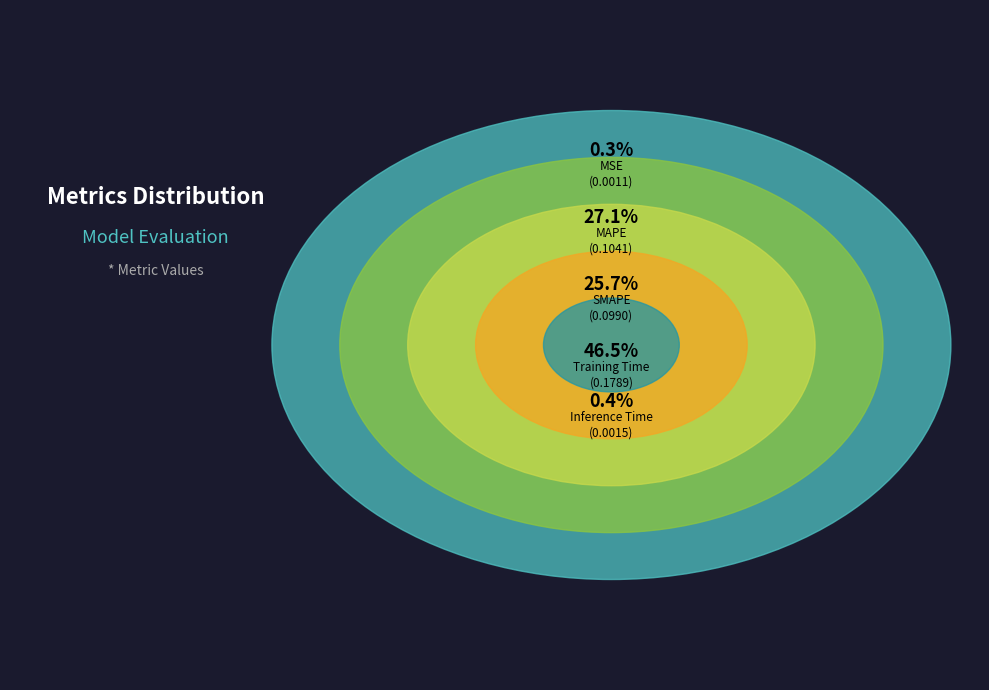

The MAPE slice represents 13% of the pie. True or false?

False